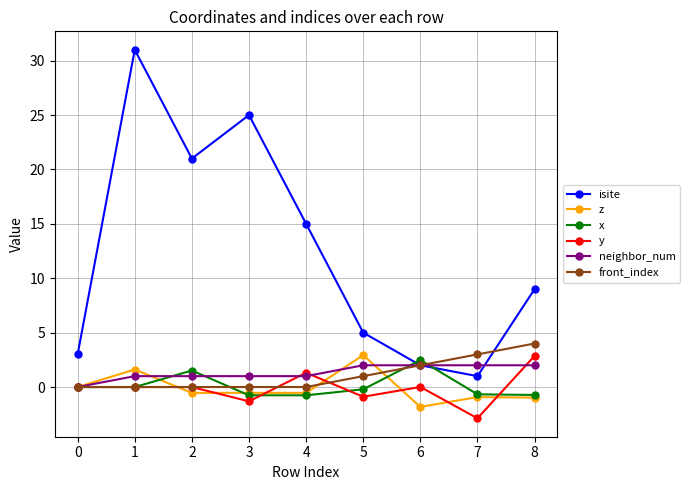

What is the highest value of the isite series?

31.0